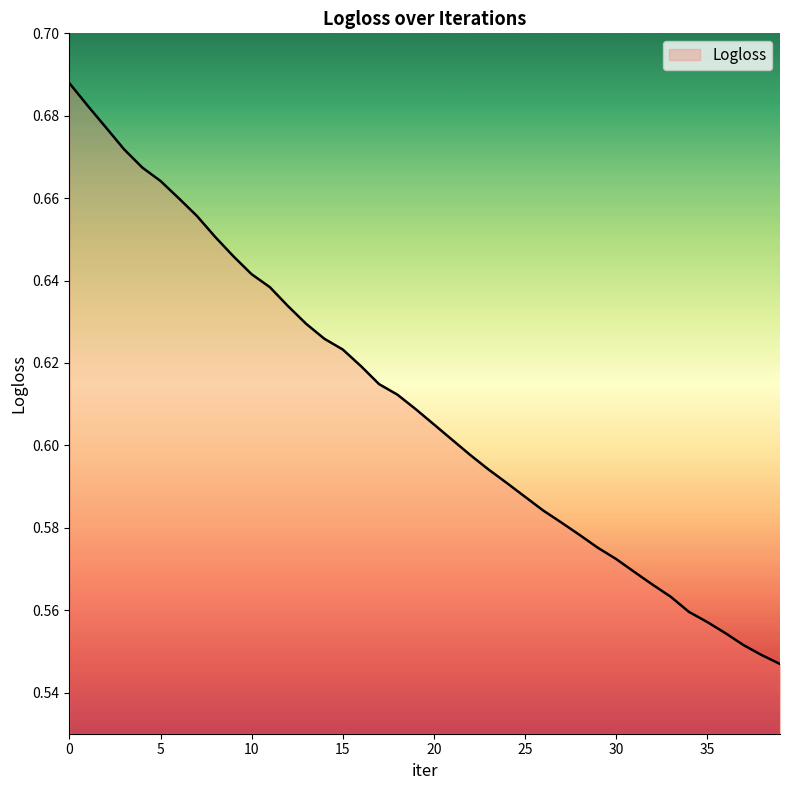

Which category has the lowest value across all series?

39